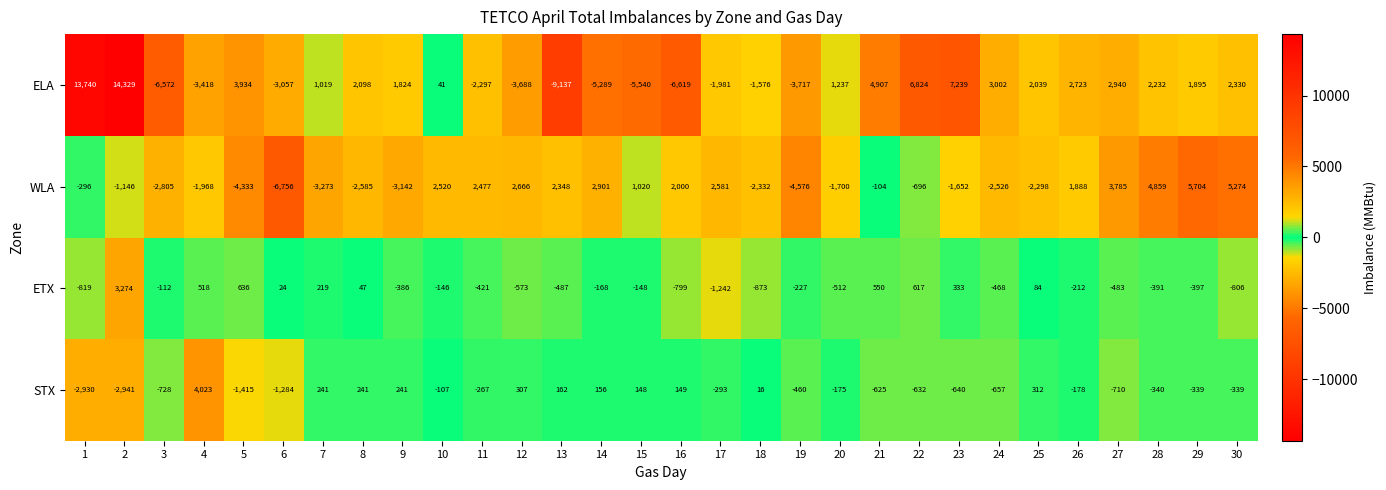

Which series has the largest range (max minus min)?

ELA